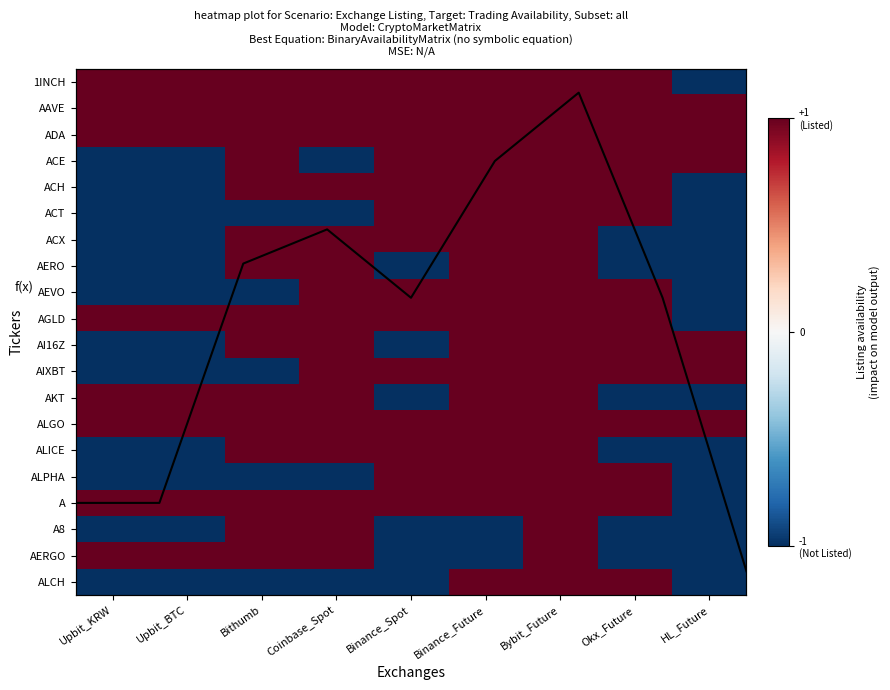

Is the value of ADA at Bybit_Future greater than the value of AERO at Binance_Future?

No